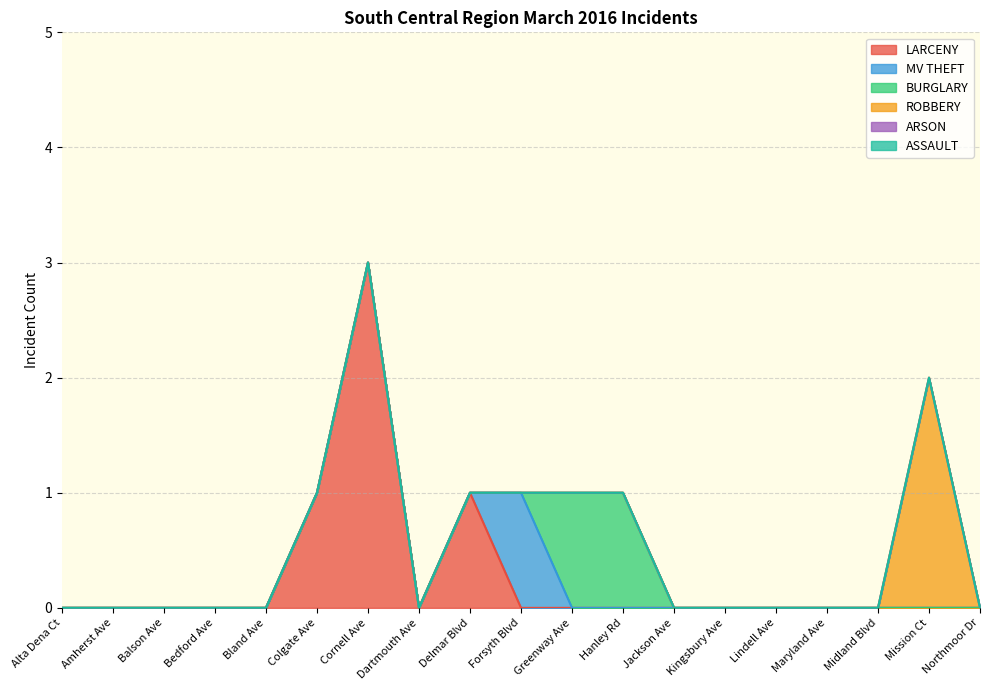

Does the chart have visible grid lines?

Yes